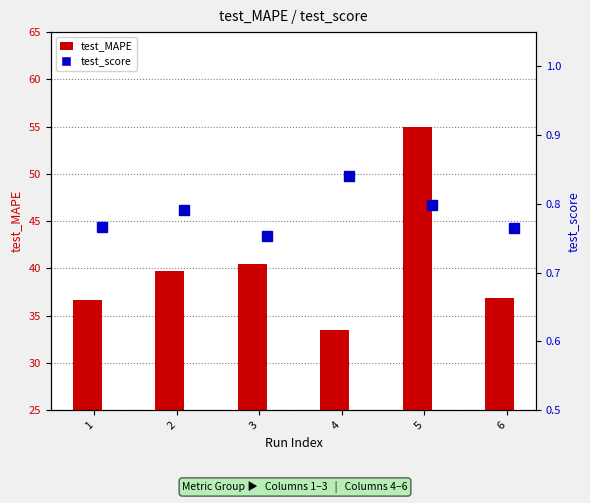

What is the greatest value displayed?

54.9